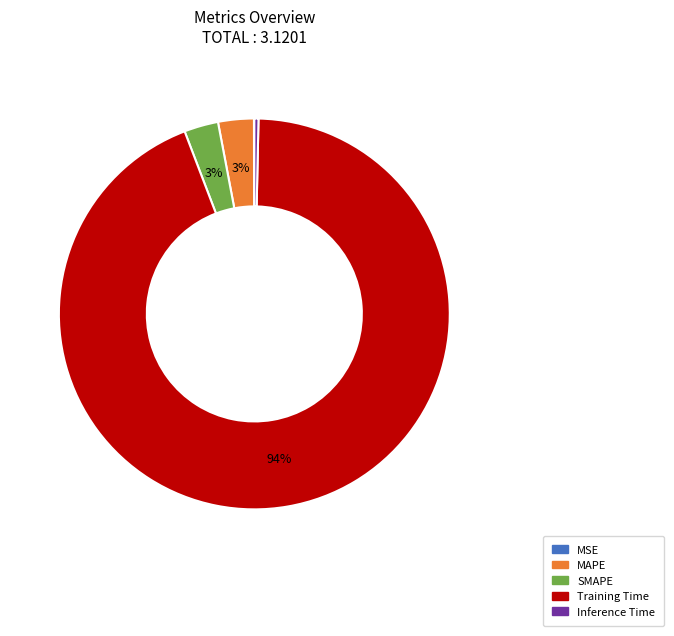

Which has a higher value, SMAPE or Training Time?

Training Time